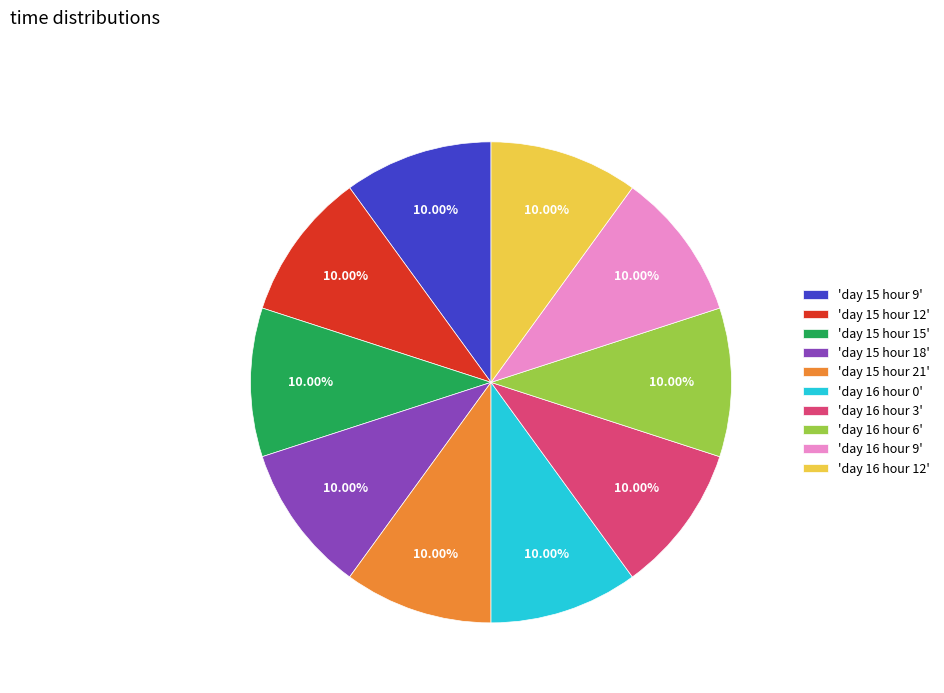

Does 'day 15 hour 21' account for over 50% of the chart?

No